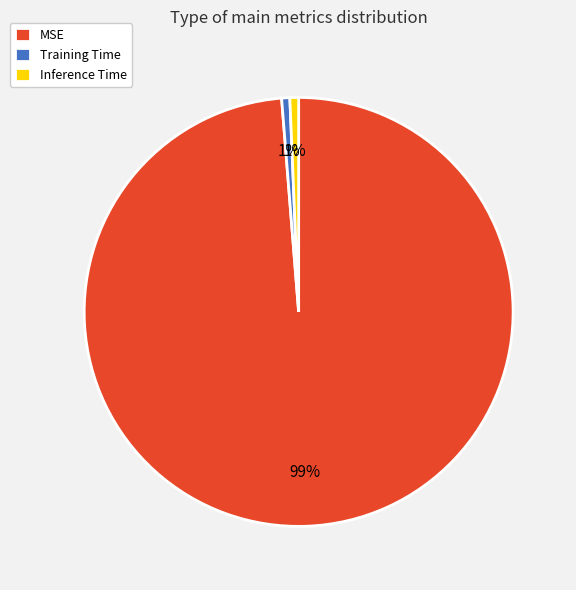

To the nearest percent, what percentage of the pie is Inference Time?

1%